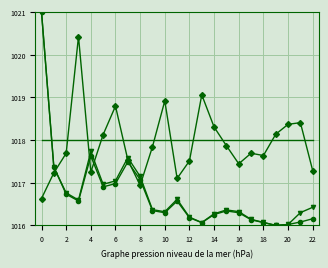

What is the greatest value displayed?

1021.0